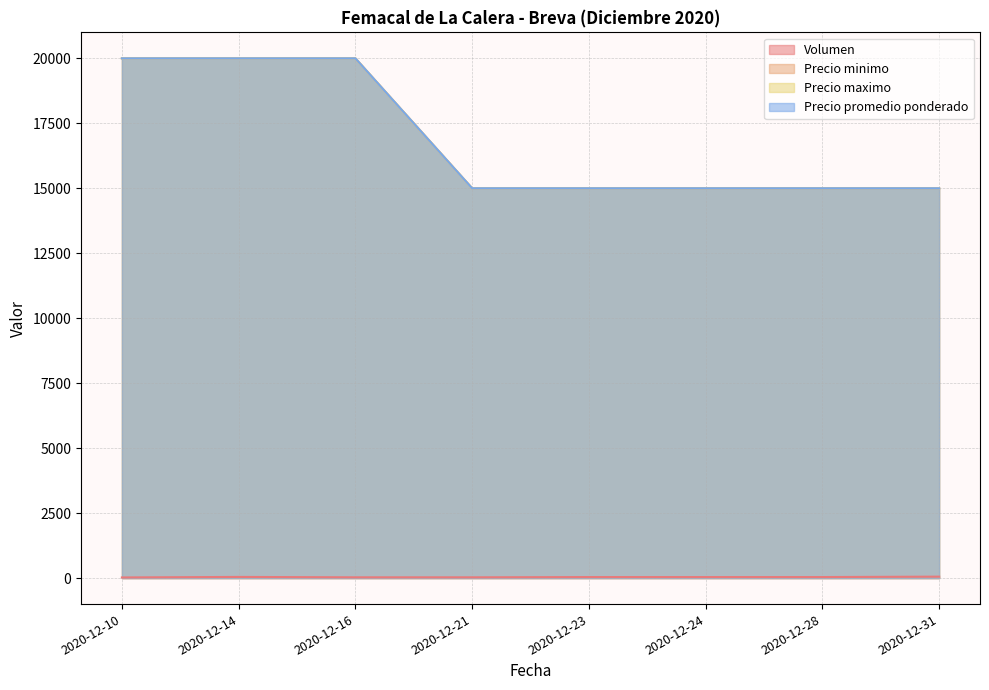

What is the difference between the maximum and second lowest values in the Precio promedio ponderado series?

5000